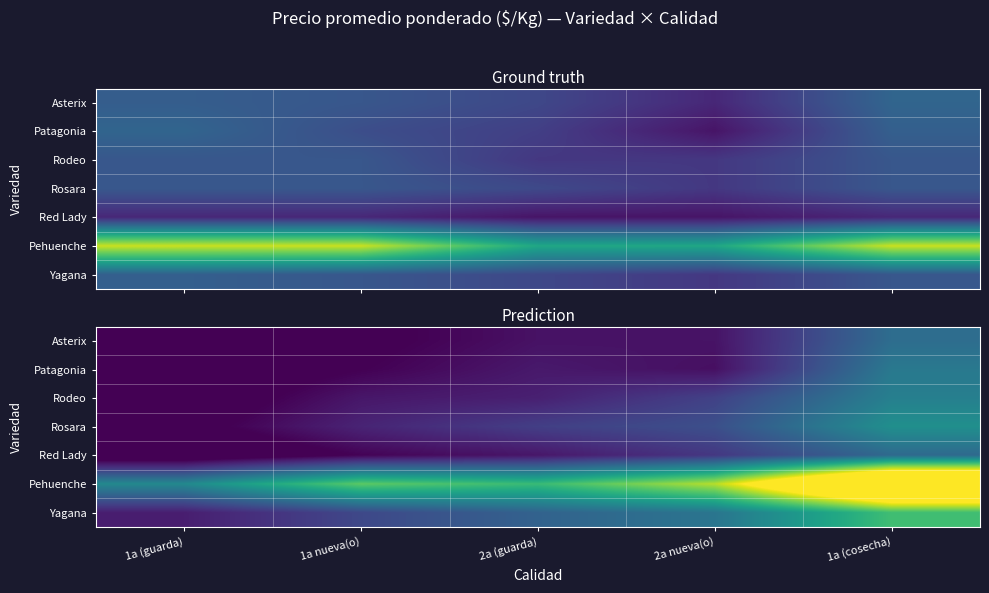

Count the number of categories in the chart.

5